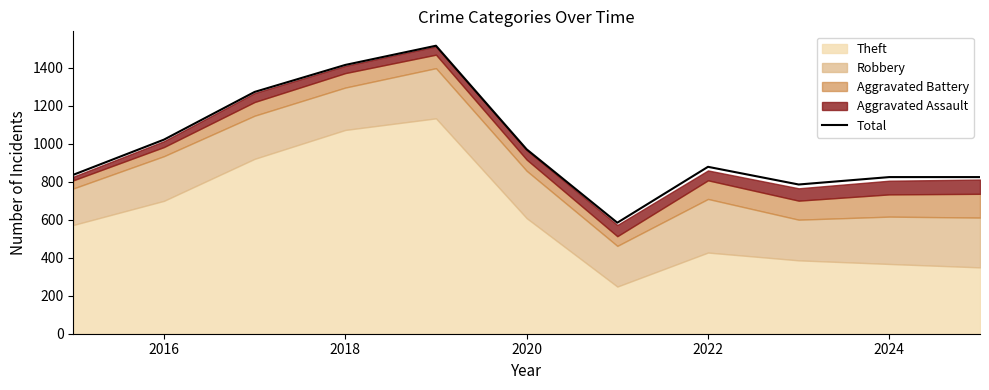

Is it true that Total equals 2165 at 2018?

False